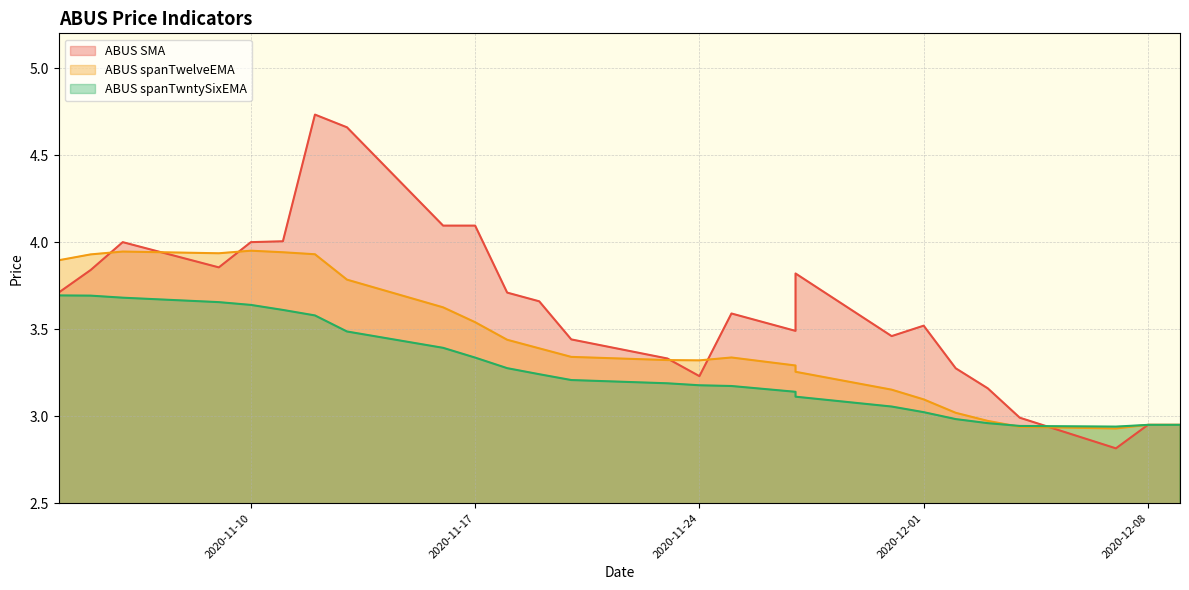

Which series has the largest total across all categories?

ABUS SMA